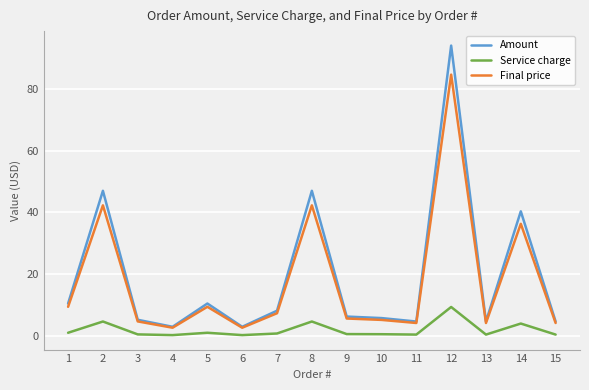

The value of Final price at 14 is 36.3. True or false?

True